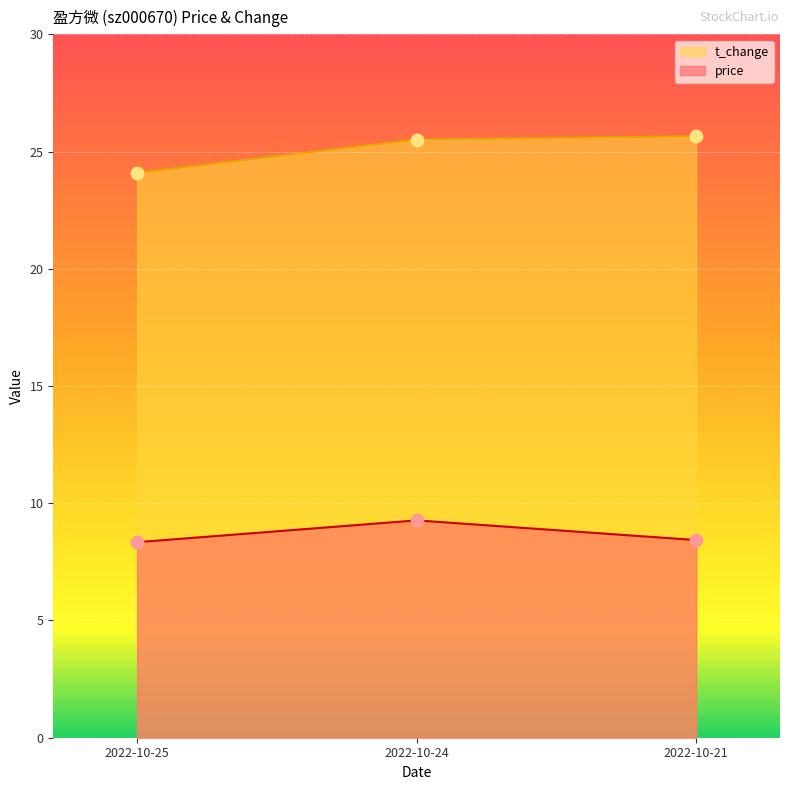

What are all the series names shown in the legend?

t_change, price